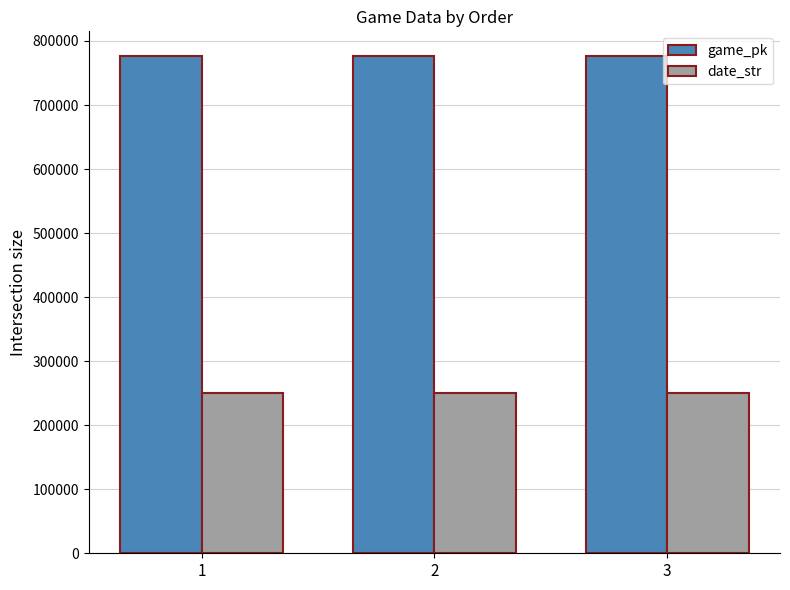

Count the game_pk values in the range 776246 to 776279.

3